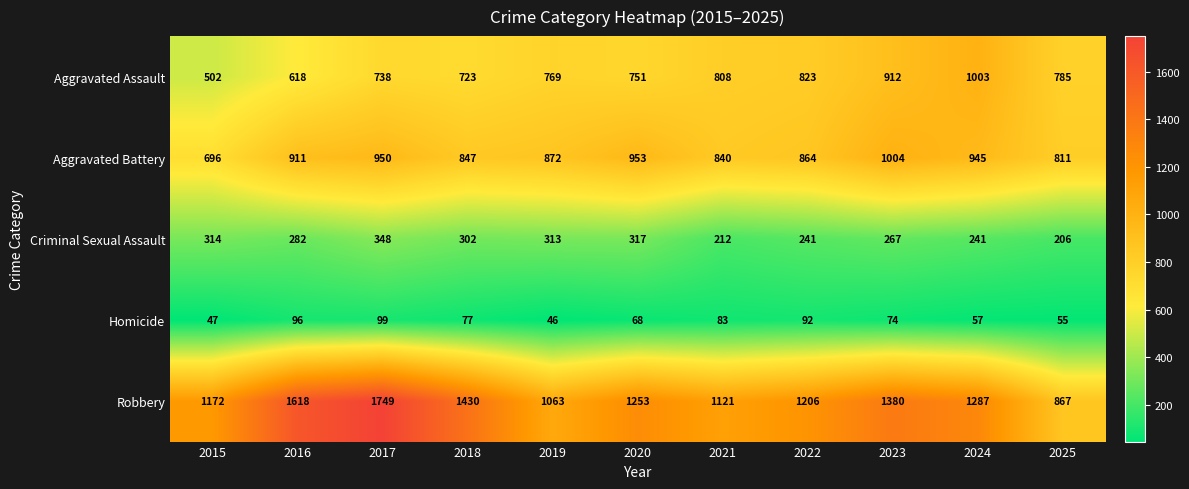

Which series has the widest spread of values?

Robbery